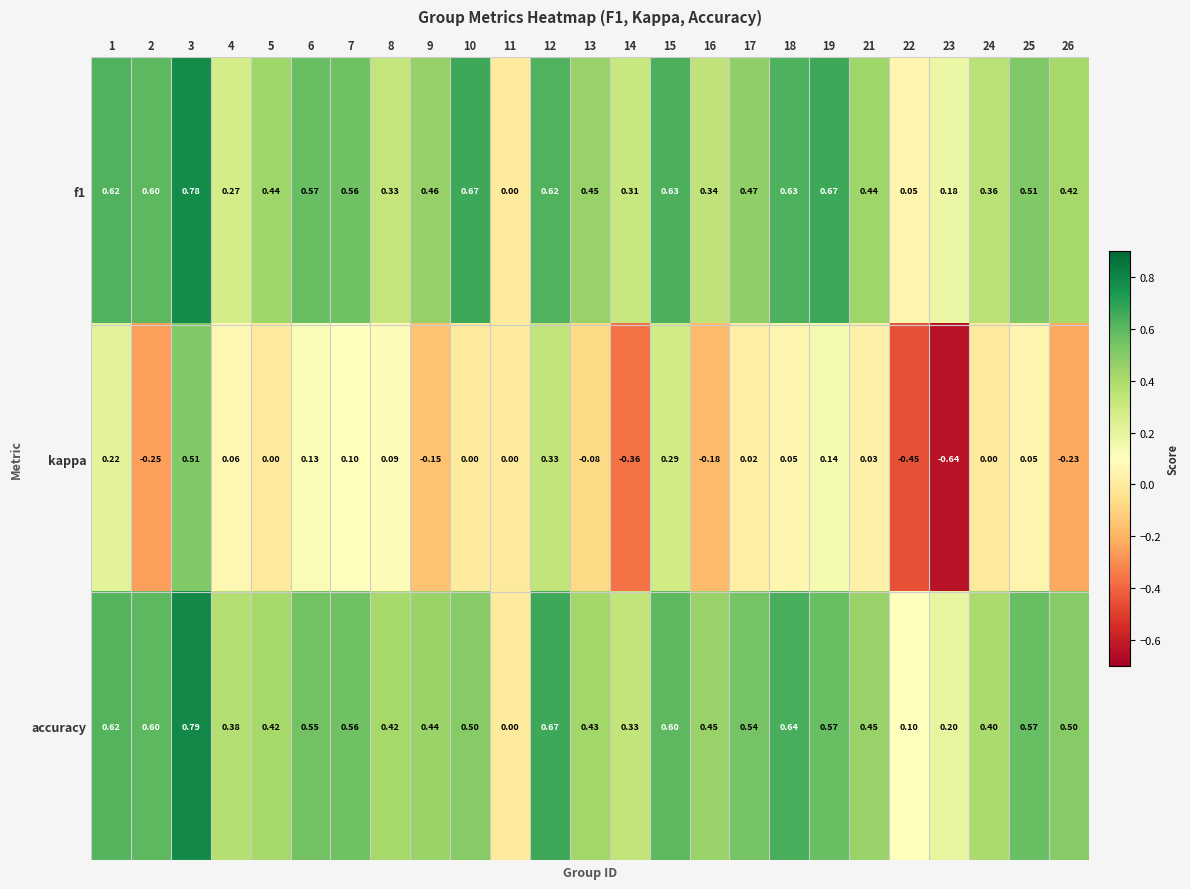

Between 1 and 23, which series saw the biggest shift?

kappa